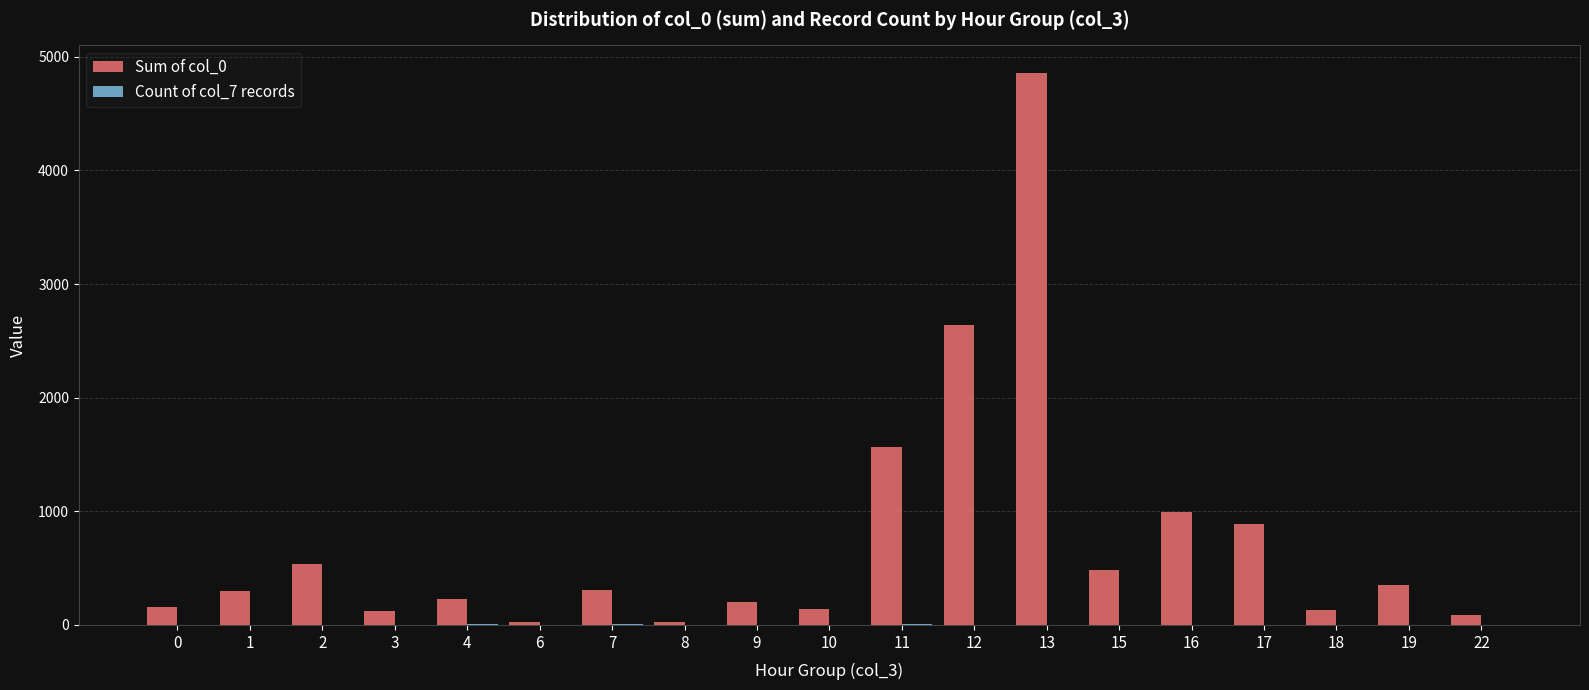

What is the maximum value shown in the chart?

4858